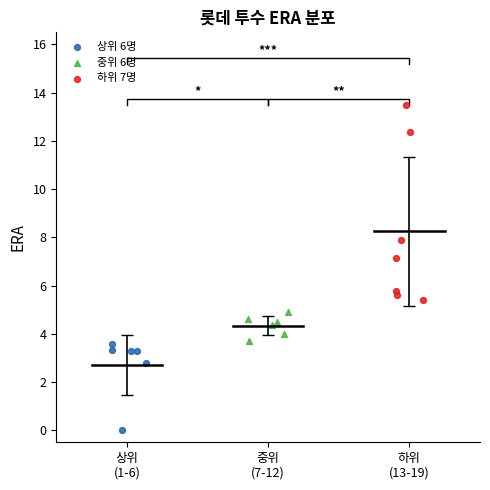

Which series contains the lowest Y value?

상위 6명